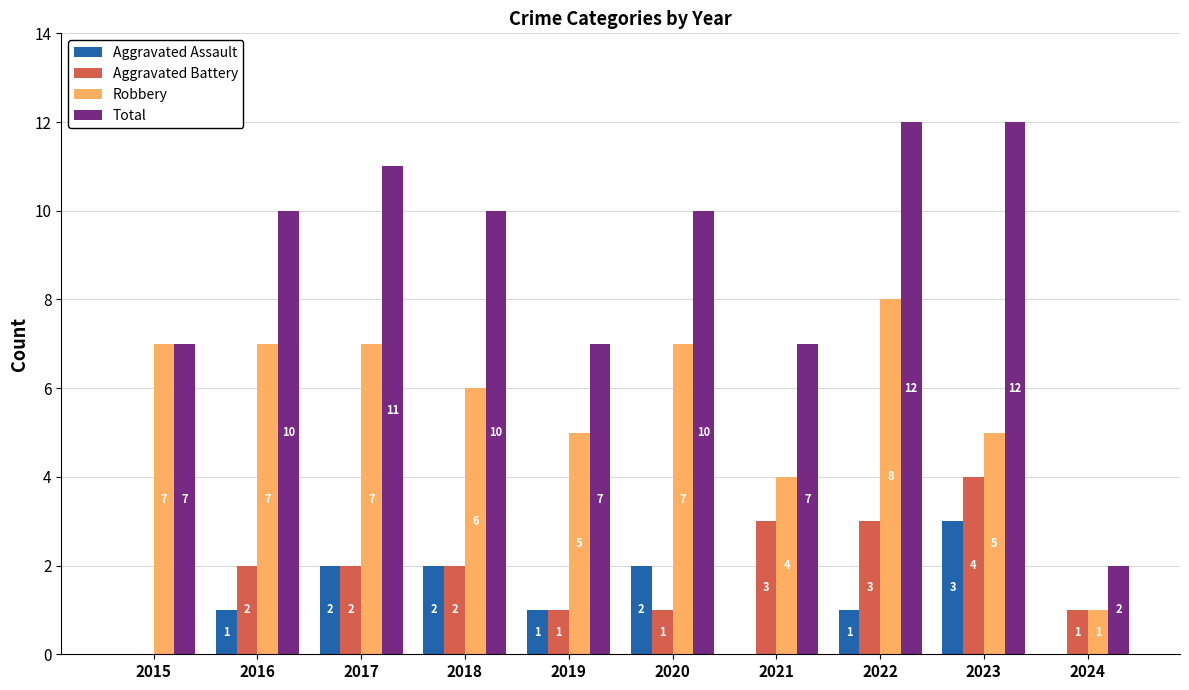

Read the Robbery value at 2015.

7